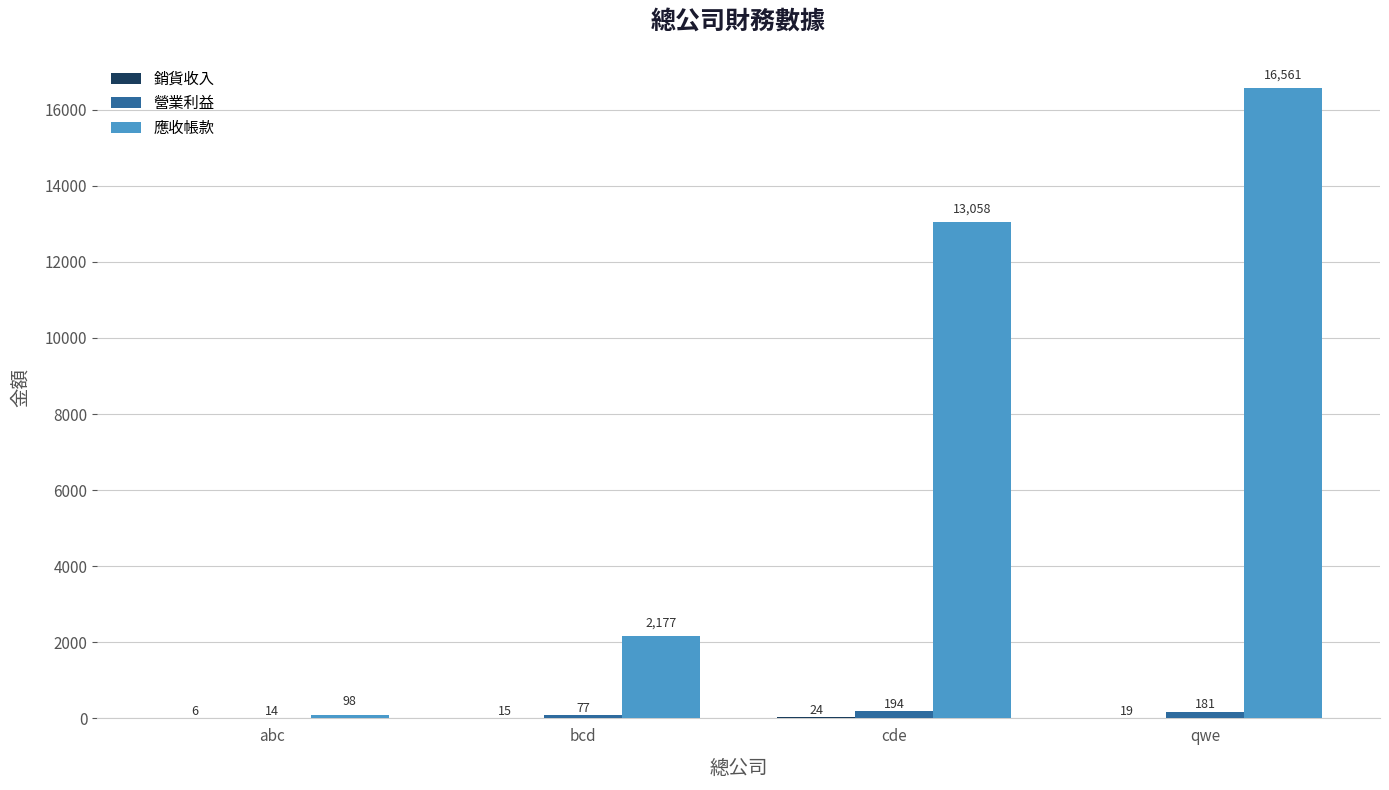

What is the sum of all 應收帳款 values?

31894